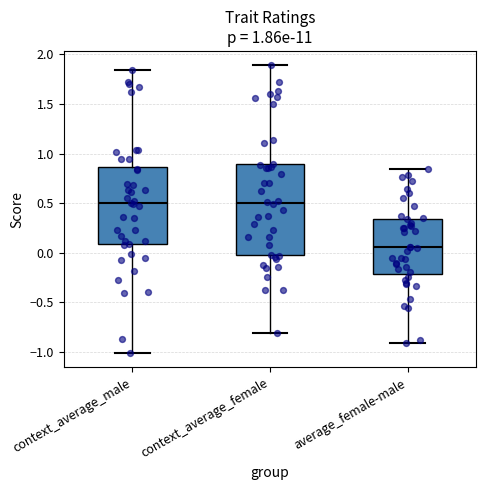

Which box is the tallest, from its lower edge to its upper edge?

context_average_female